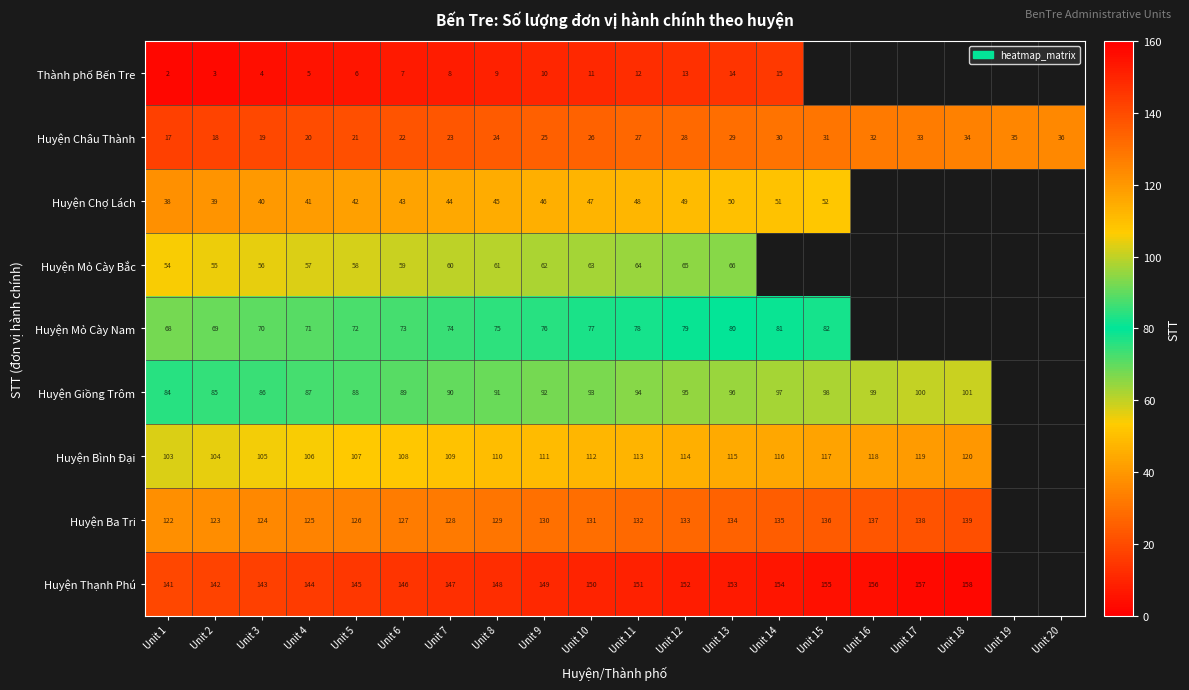

Rank the series at Unit 12 from highest to lowest value.

Huyện Thạnh Phú, Huyện Ba Tri, Huyện Bình Đại, Huyện Giồng Trôm, Huyện Mỏ Cày Nam, Huyện Mỏ Cày Bắc, Huyện Chợ Lách, Huyện Châu Thành, Thành phố Bến Tre